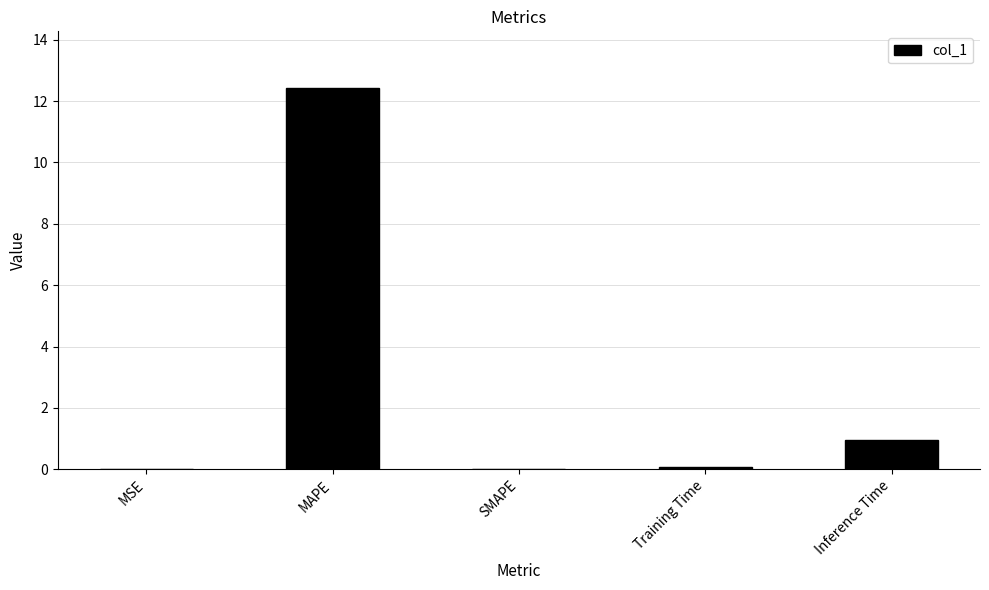

Is it true that the value at MSE is 0.0?

True